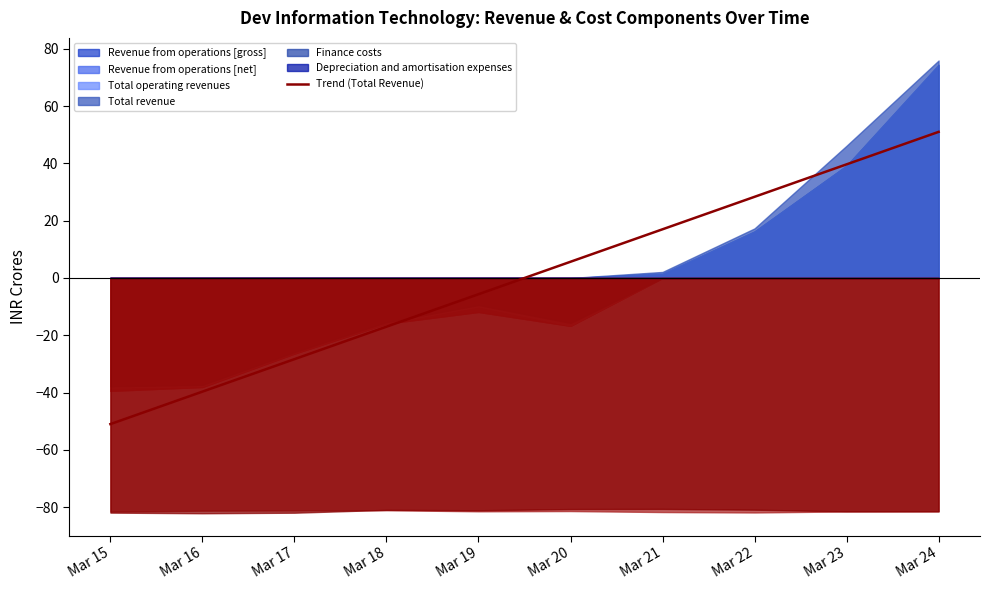

The value of Trend (Total Revenue) at Mar 15 is -51.0. True or false?

True